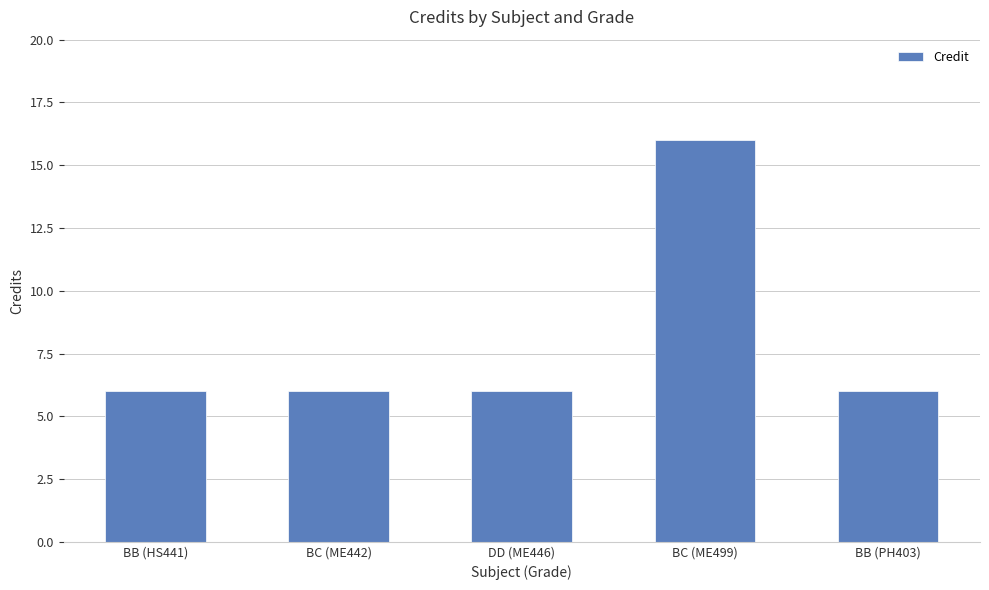

Does the chart contain any negative values?

No